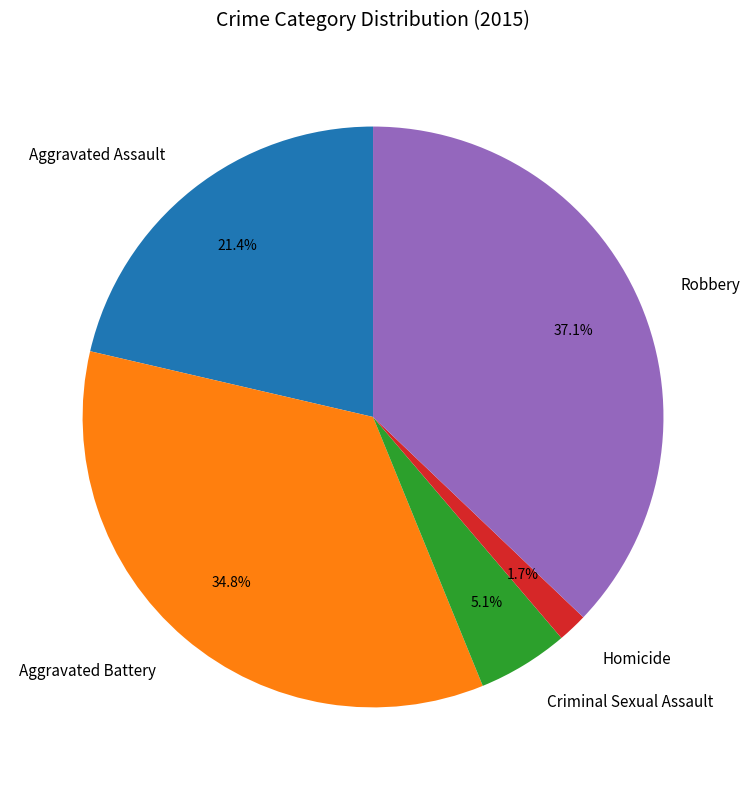

Which category has the biggest portion of the pie?

Robbery